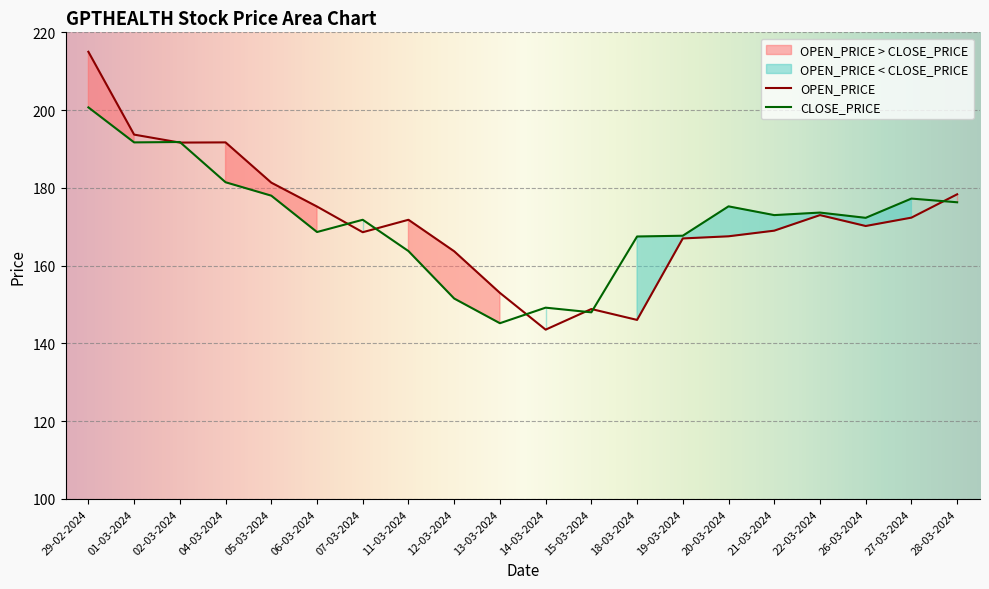

What is the difference between the highest and lowest values at 15-03-2024?

0.8